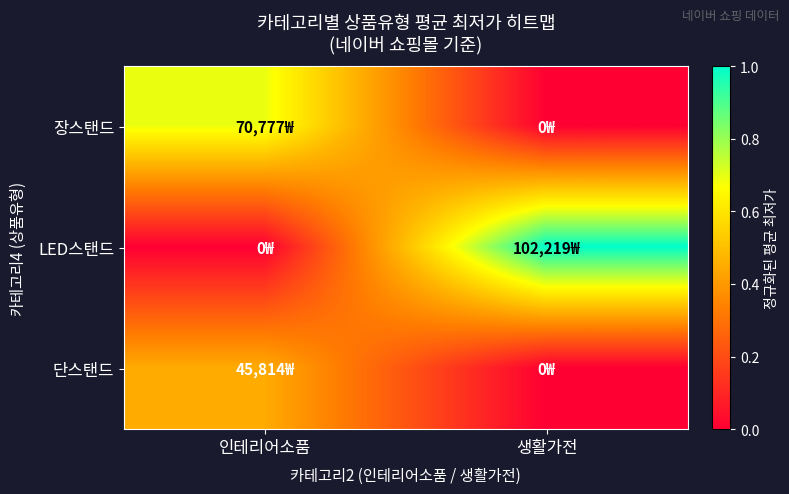

What is the total value across all series at 생활가전?

1.0